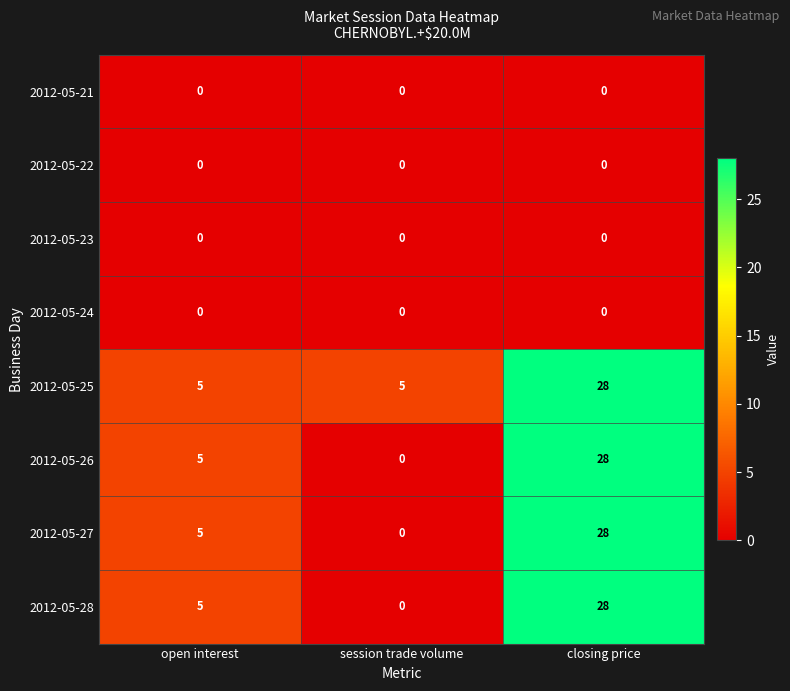

Reading right to left, transcribe all the data shown in this chart.

2012-05-21: closing price=0	session trade volume=0	open interest=0
2012-05-22: closing price=0	session trade volume=0	open interest=0
2012-05-23: closing price=0	session trade volume=0	open interest=0
2012-05-24: closing price=0	session trade volume=0	open interest=0
2012-05-25: closing price=28	session trade volume=5	open interest=5
2012-05-26: closing price=28	session trade volume=0	open interest=5
2012-05-27: closing price=28	session trade volume=0	open interest=5
2012-05-28: closing price=28	session trade volume=0	open interest=5